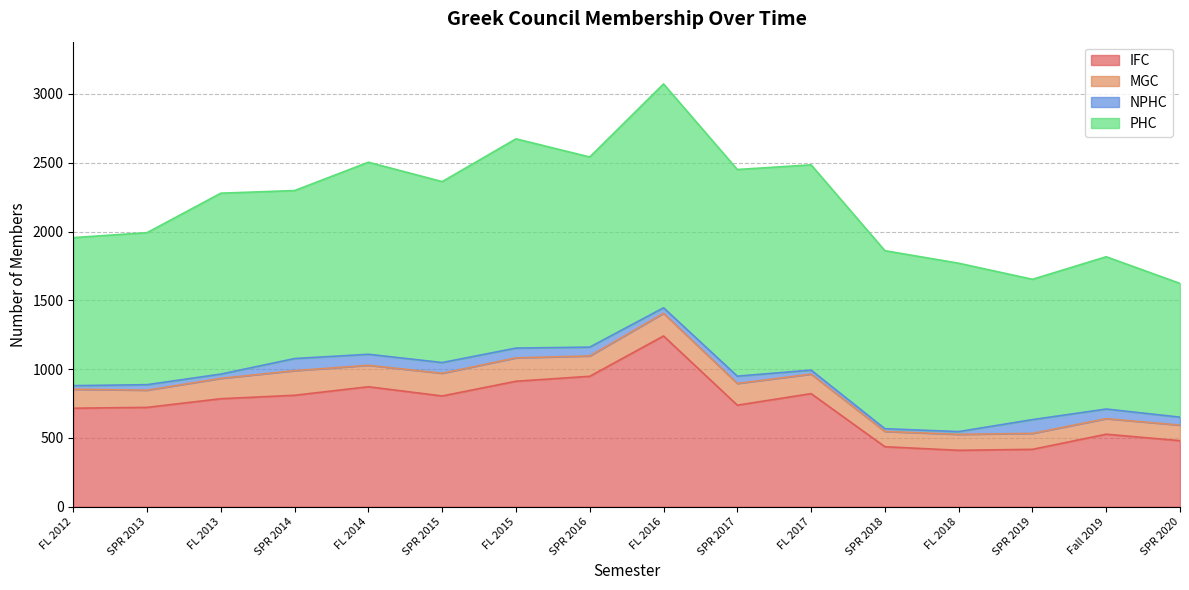

What is the label of the 3rd point from the left?

FL 2013